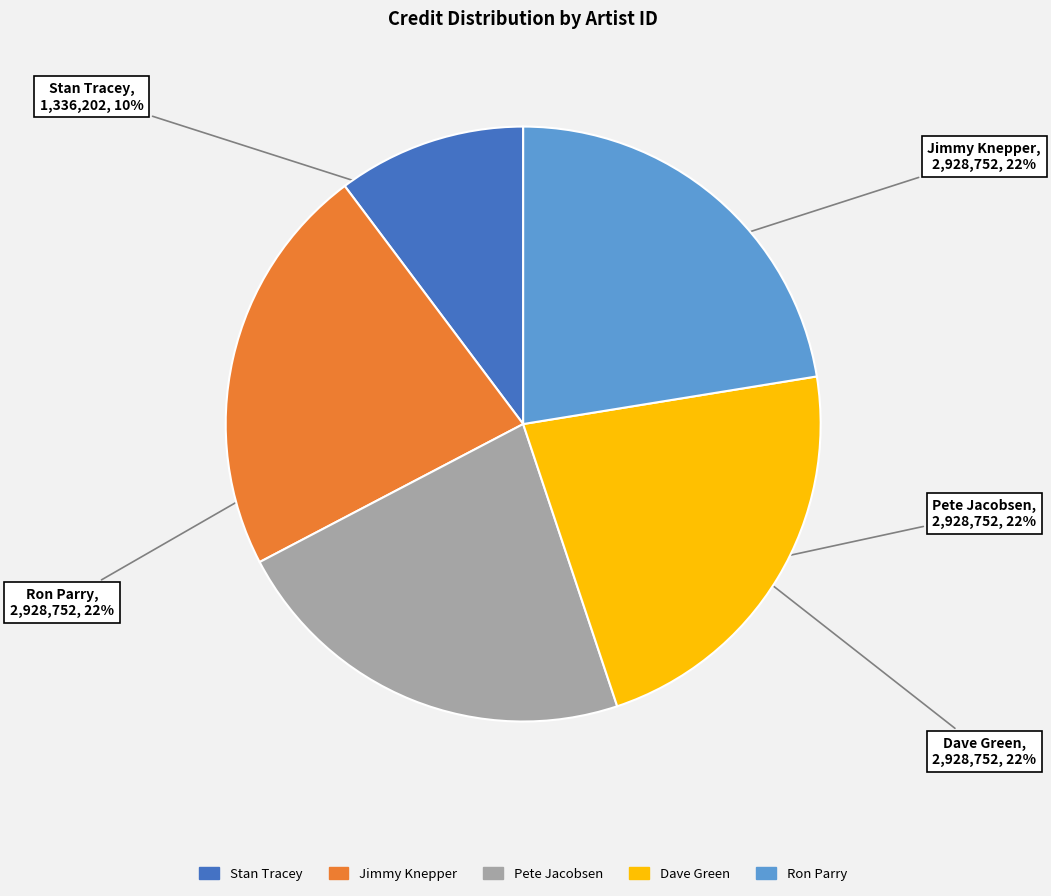

Does any single category account for the majority?

No